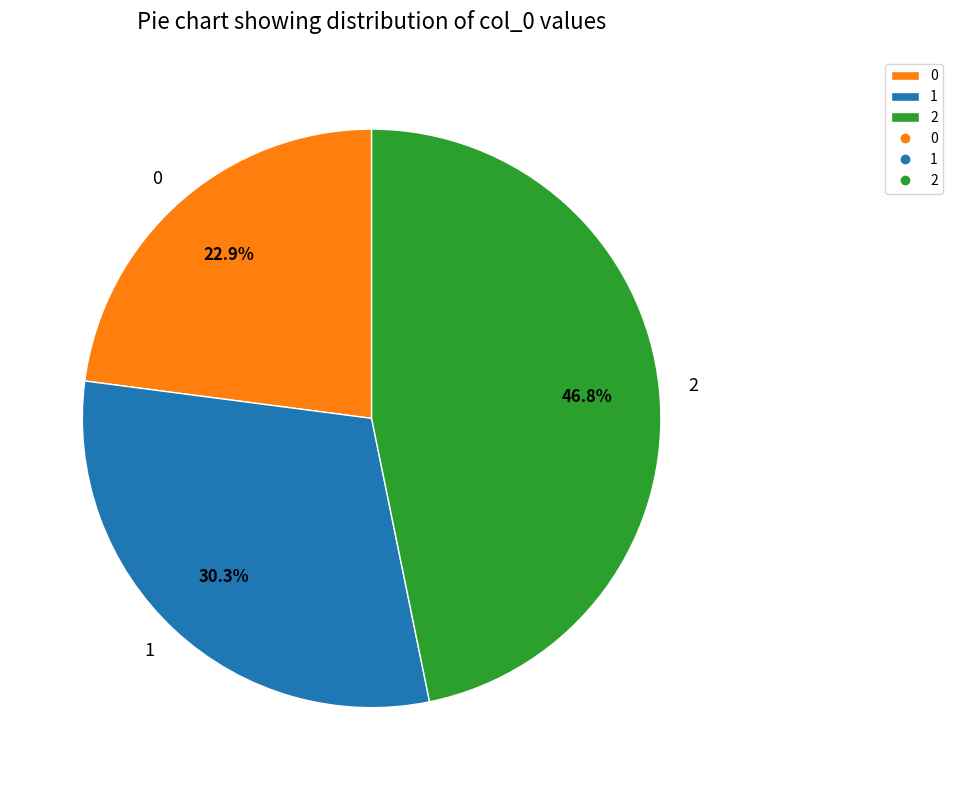

Rank the categories by value from highest to lowest.

2, 1, 0